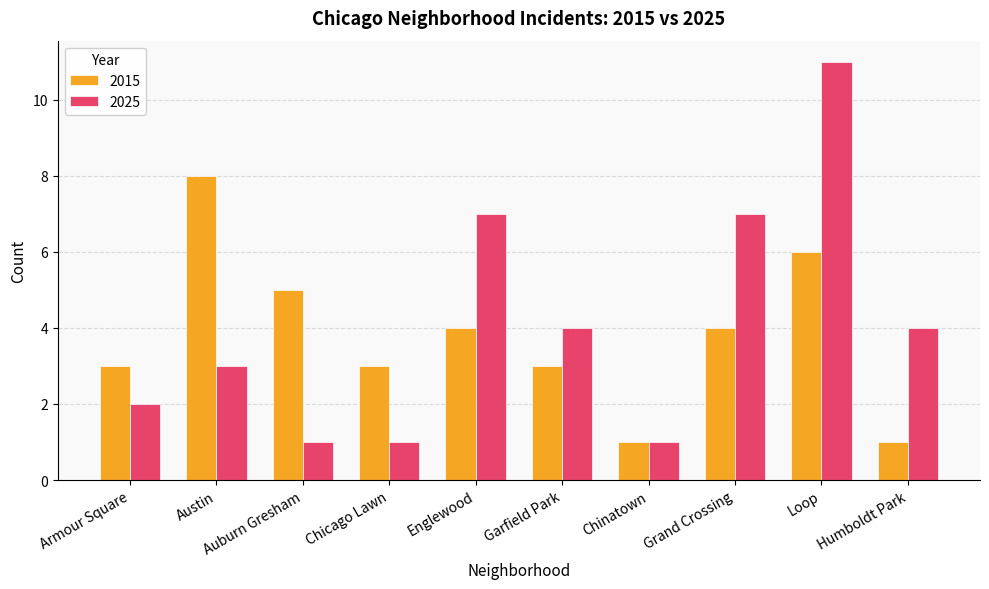

Which series has the widest spread of values?

2025